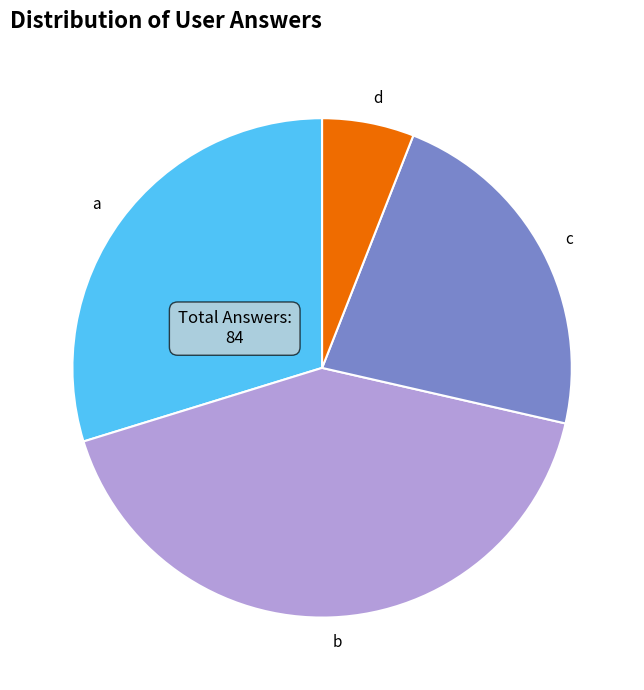

How many slices are in this pie chart?

4